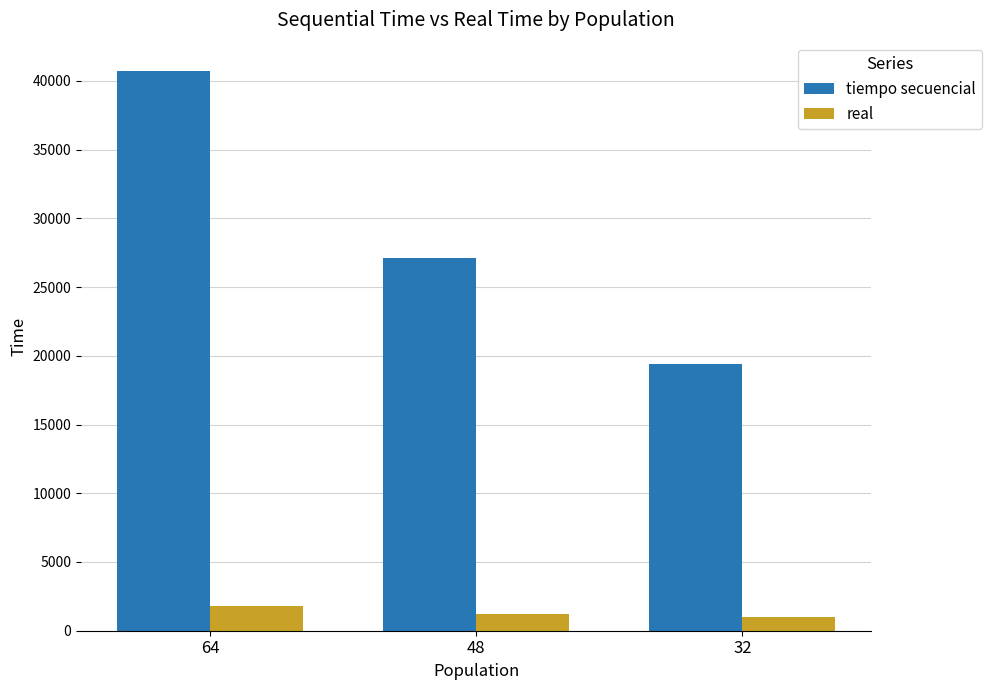

What is the minimum value shown in the chart?

979